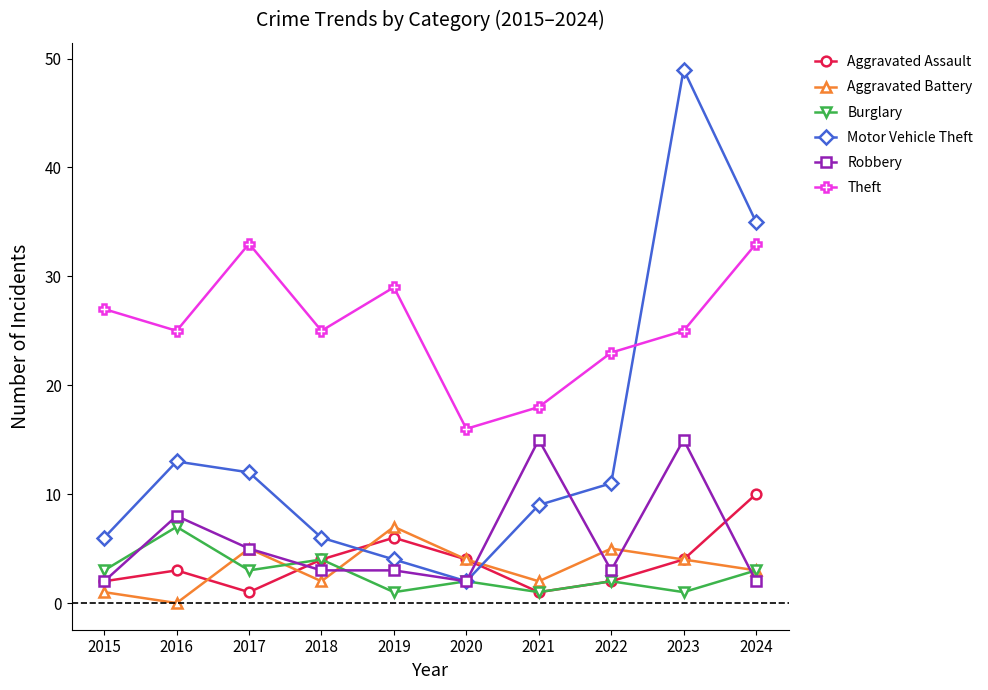

Count the number of categories in the chart.

10